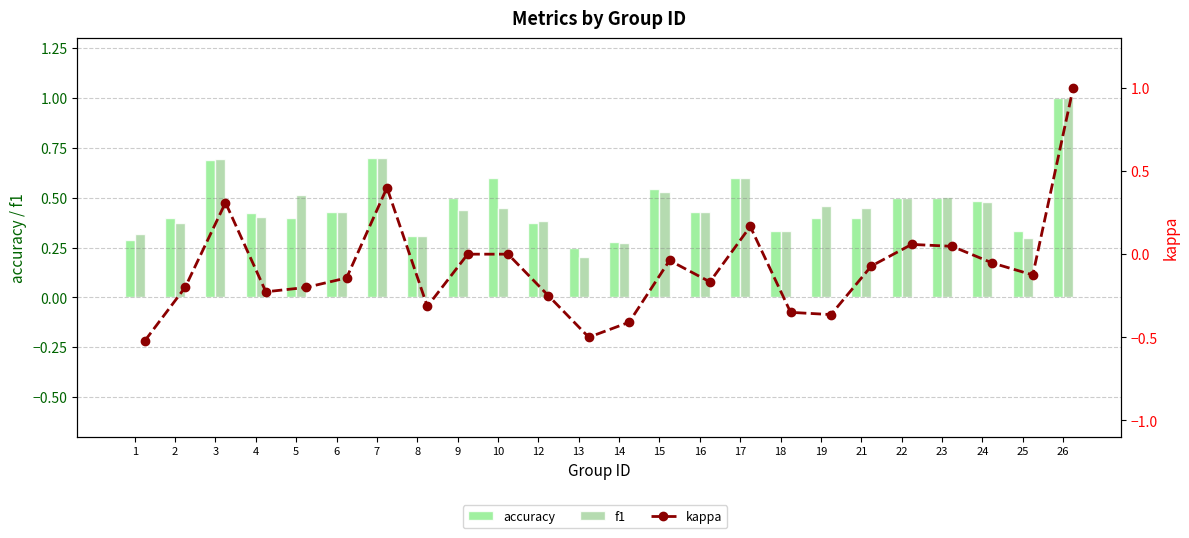

What is the sum of all f1 values?

11.1